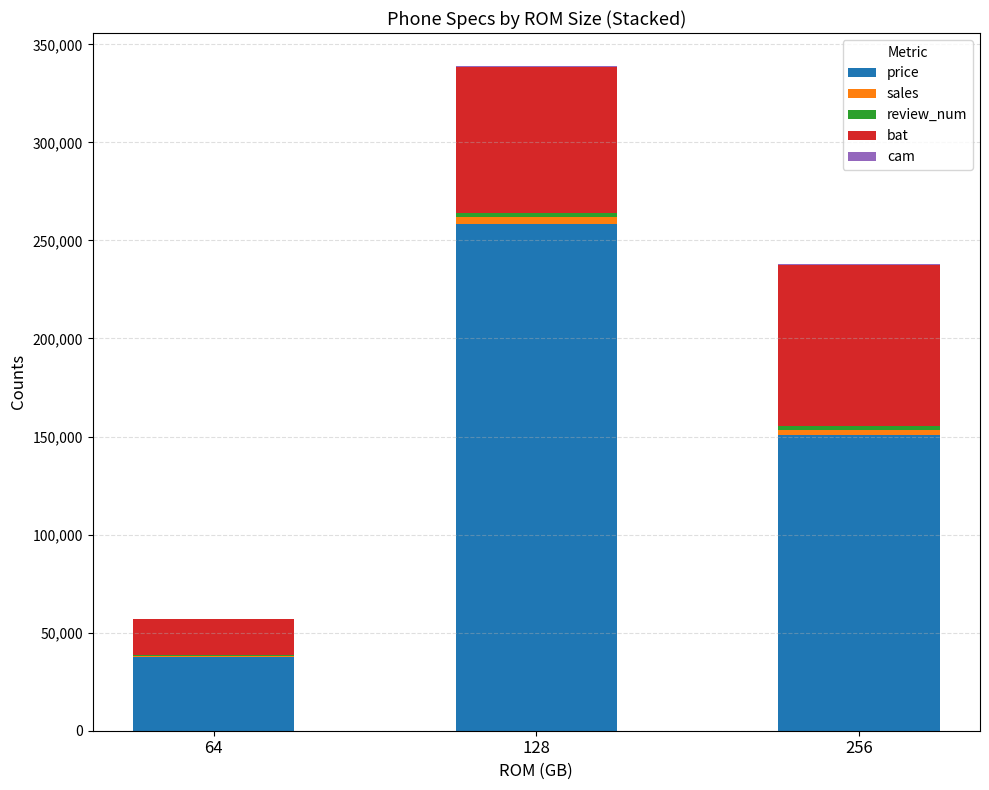

At which category is the sum across all series the highest?

128